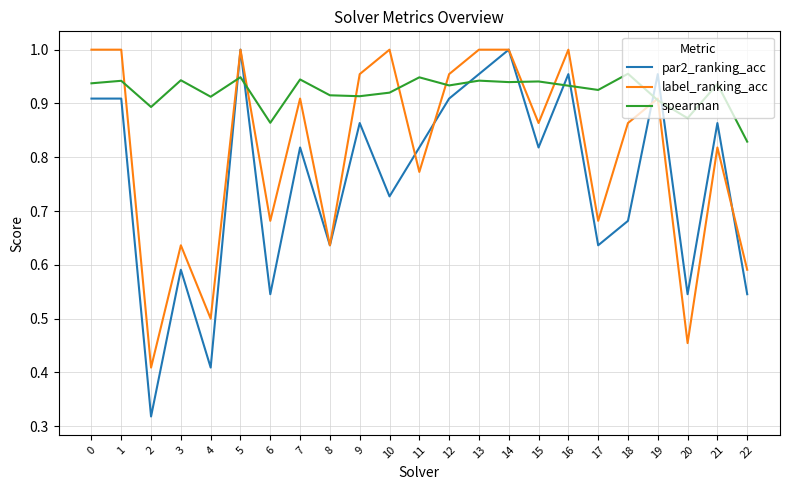

List the series in order of their overall mean, highest first.

spearman, label_ranking_acc, par2_ranking_acc